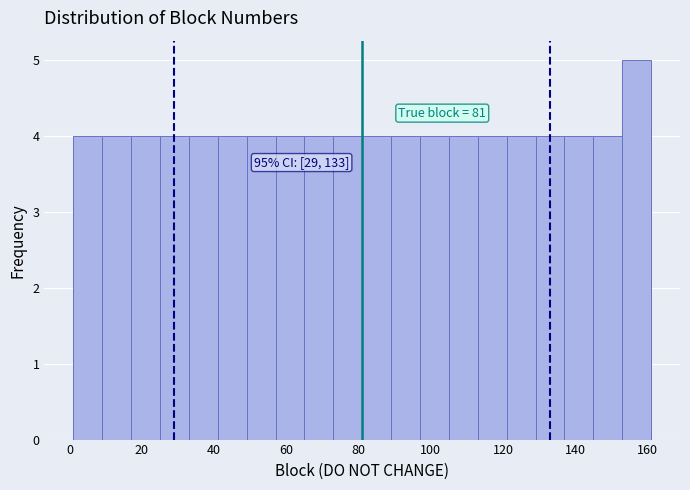

Which range on the x-axis has the tallest bar?

153 to 161